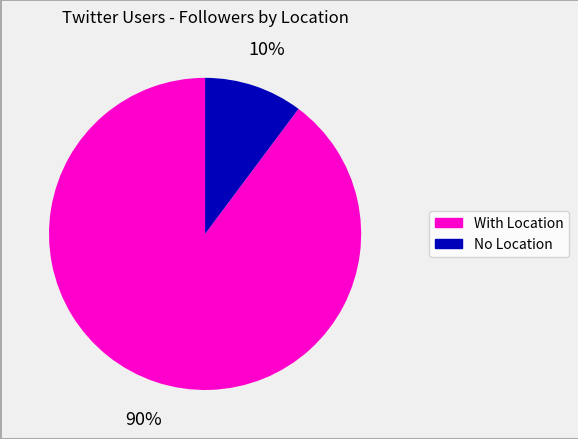

Is there any slice that represents more than half of the pie?

Yes